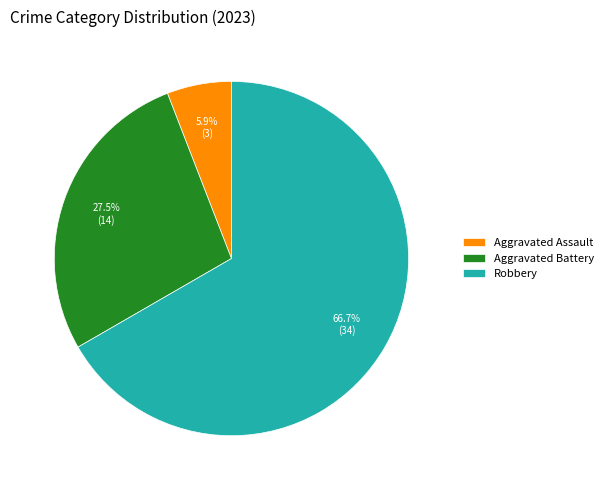

Is the sum of Aggravated Assault and Robbery greater than half?

Yes